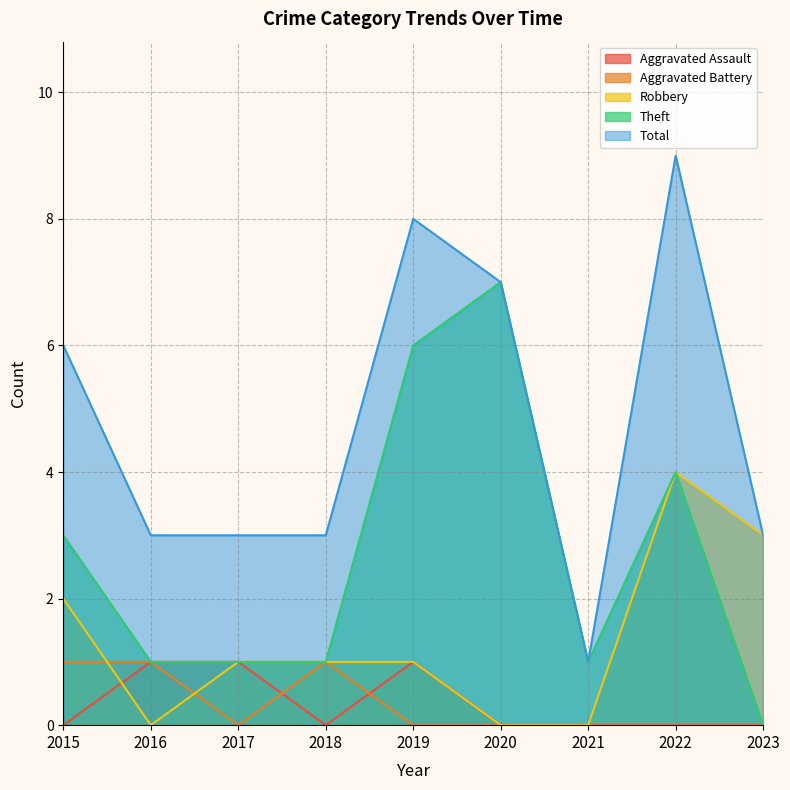

Which series has the largest range (max minus min)?

Total